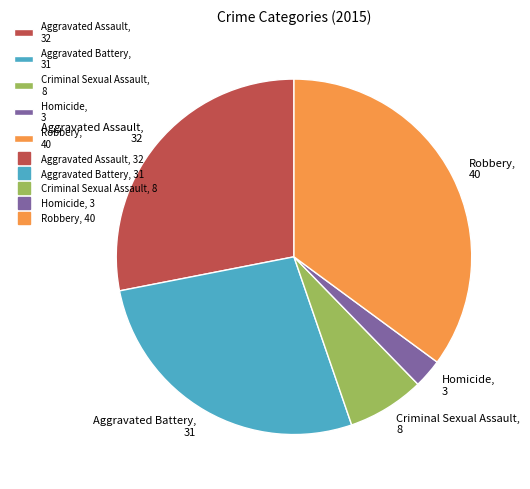

Combined, do Aggravated Assault and Homicide account for over 50%?

No